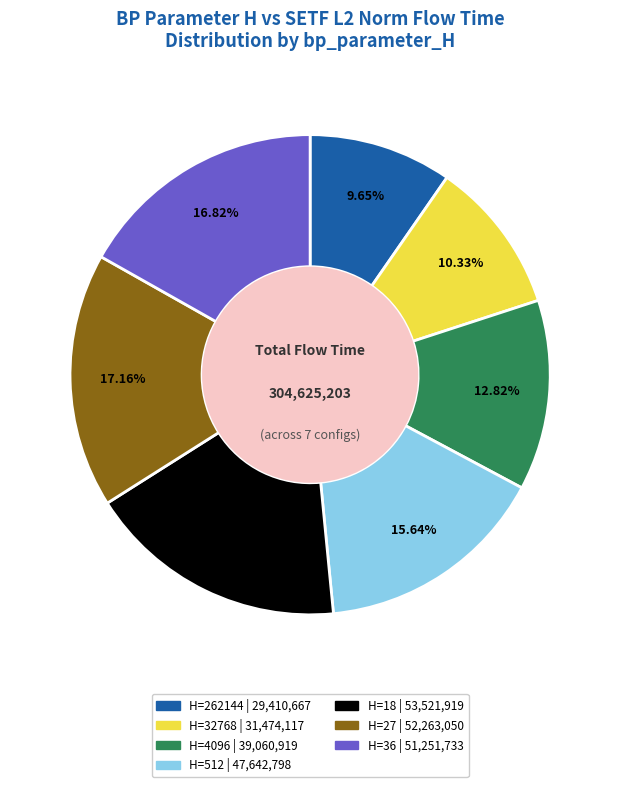

How many segments does this pie chart have?

7